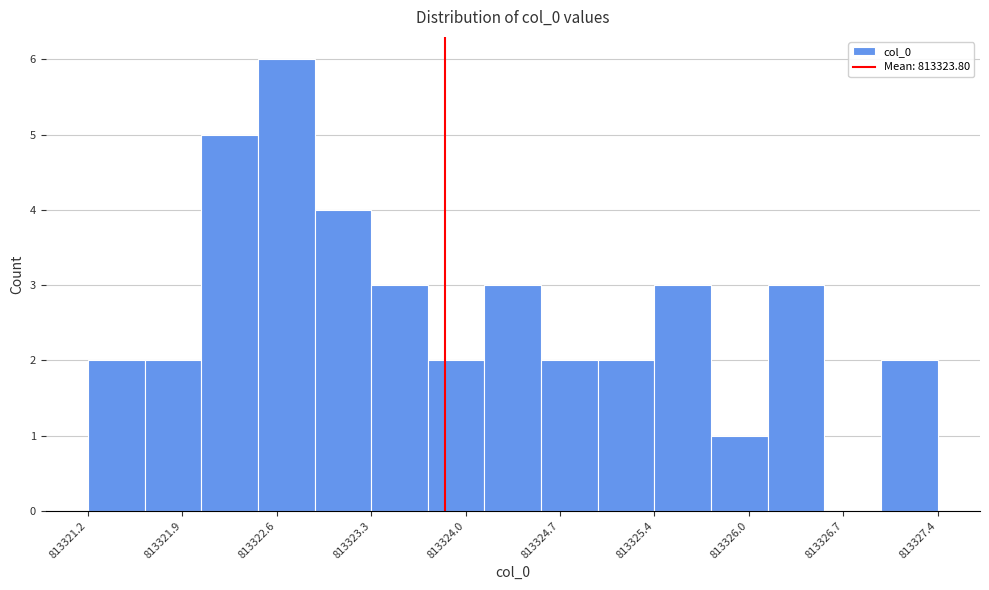

Over which range of the x-axis is the bar tallest?

813322.4 to 813322.8